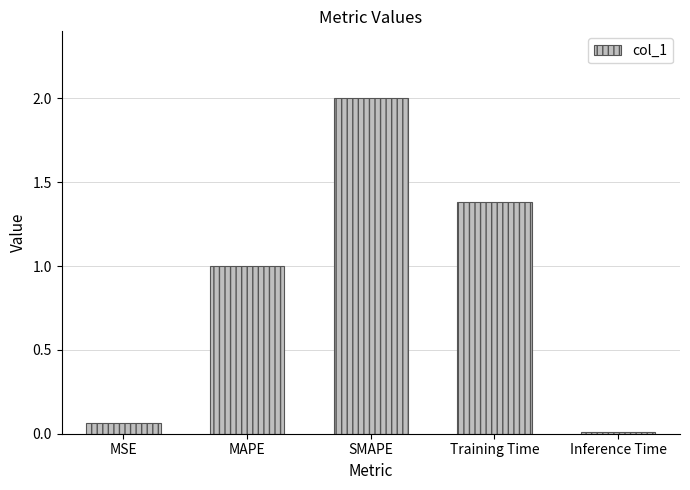

Which has a higher value, MAPE or MSE?

MAPE